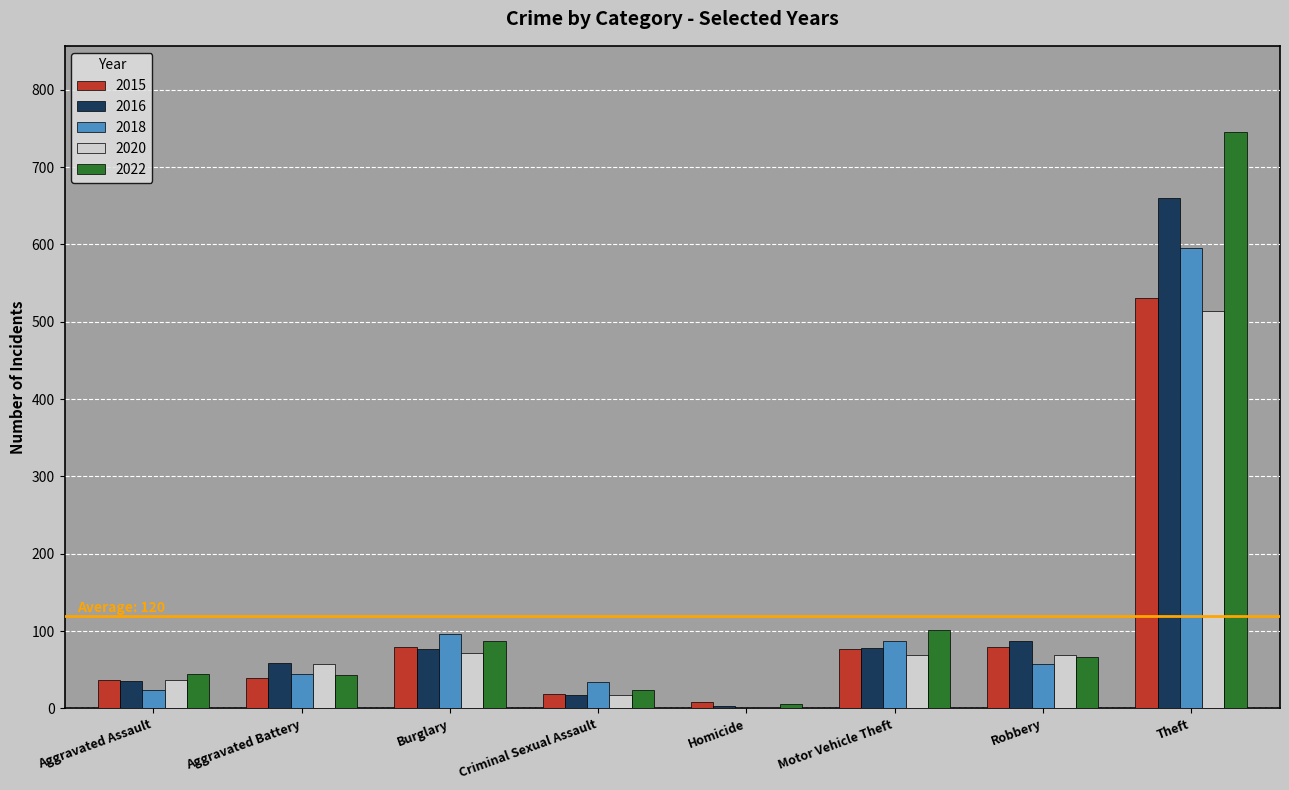

How many distinct data groups are displayed?

5